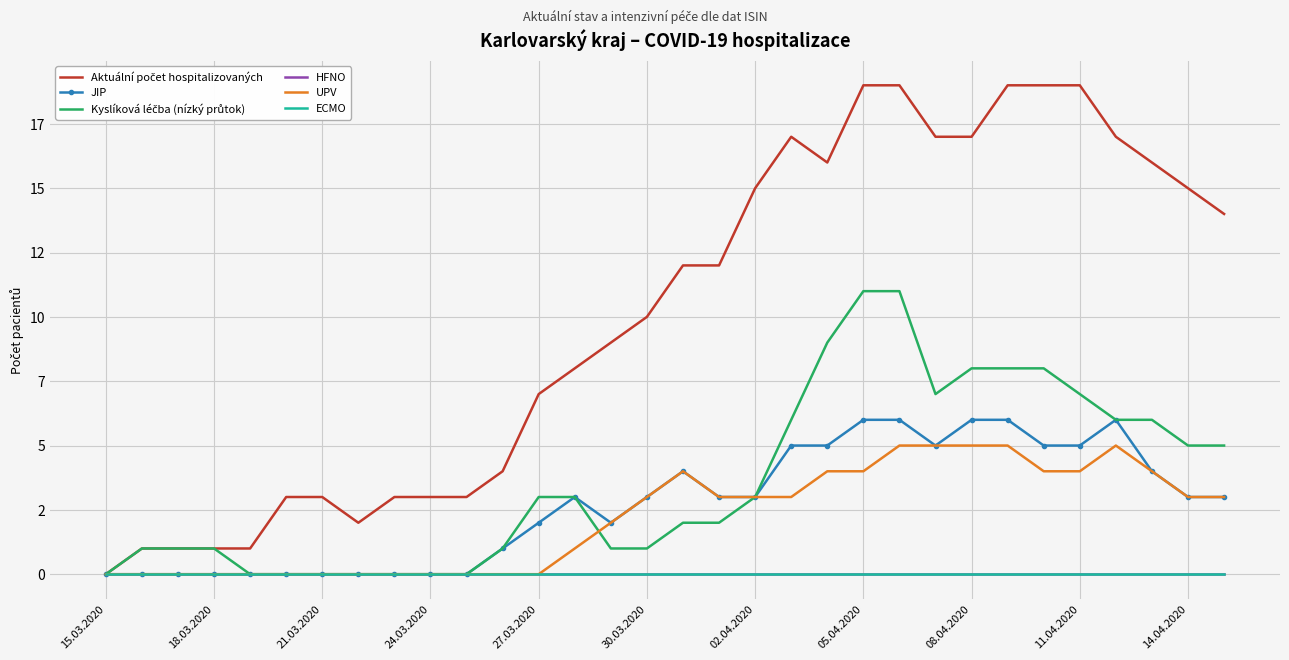

What is the sum of all Aktuální počet hospitalizovaných values?

322